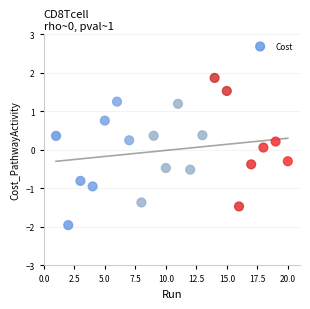

What is the range of Y values (max minus min)?

3.8